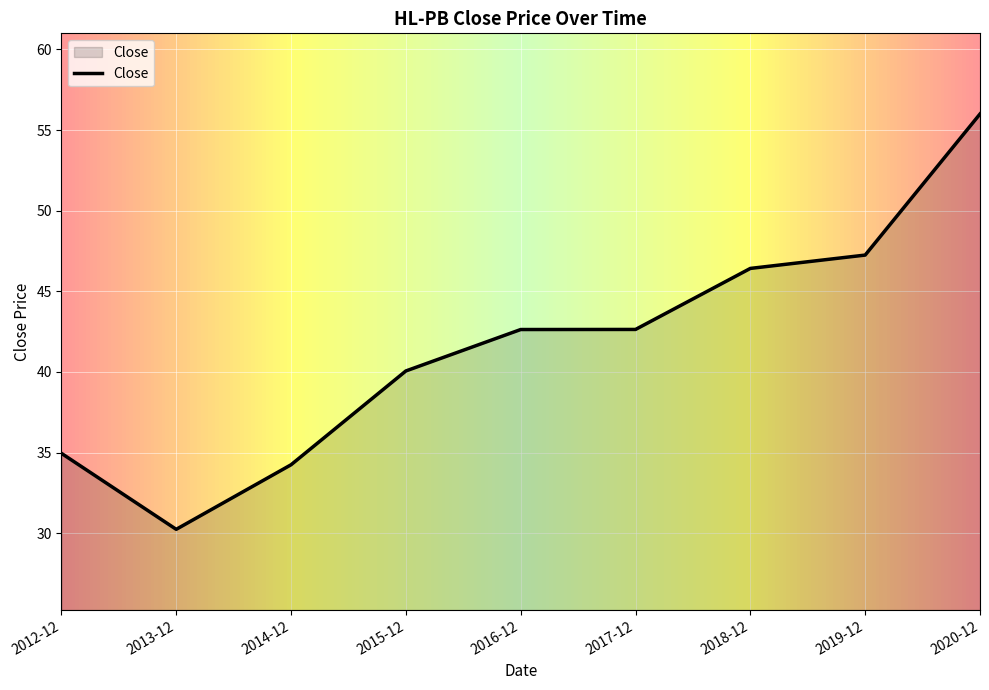

Reading left to right, list all the values displayed in this chart.

2012-12=35.0	2013-12=30.2	2014-12=34.2	2015-12=40.1	2016-12=42.6	2017-12=42.6	2018-12=46.4	2019-12=47.2	2020-12=56.0